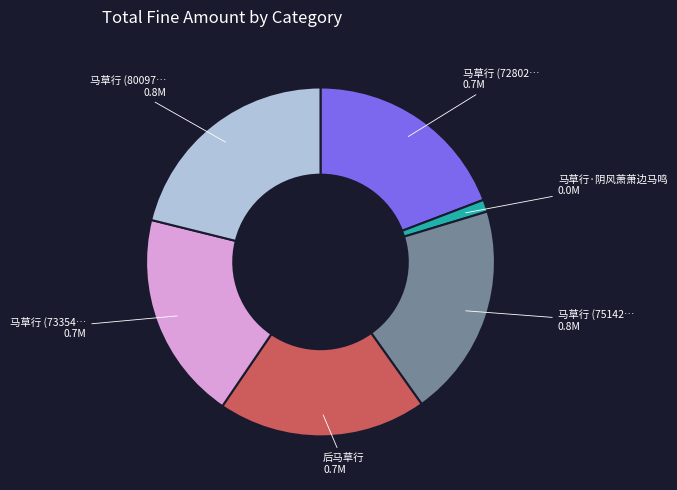

Does any single category account for the majority?

No